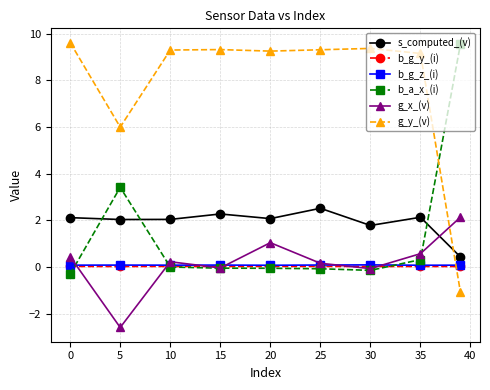

What is the greatest value displayed?

9.6